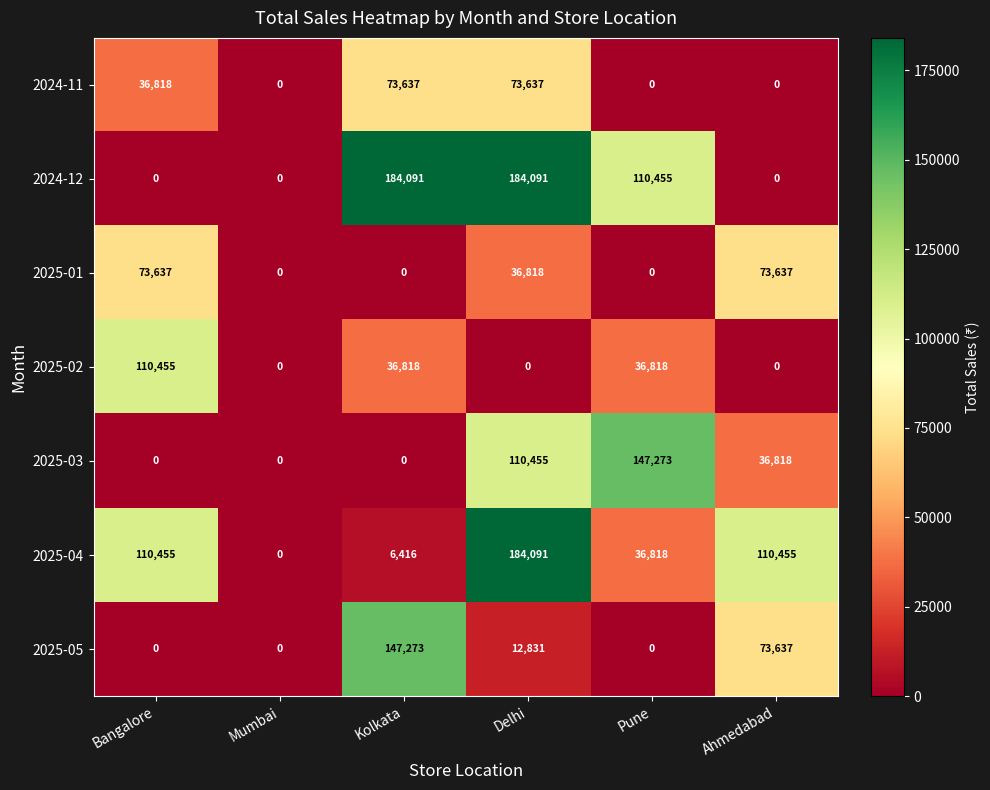

Which series has the largest total across all categories?

2024-12